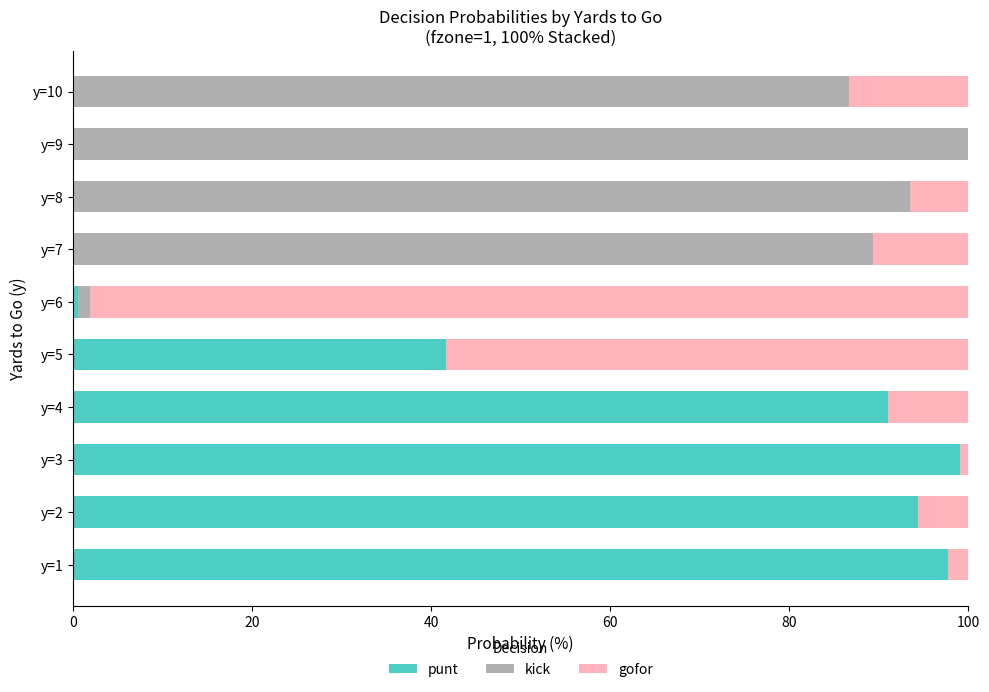

The punt series shows 164.6 at y=2. True or false?

False